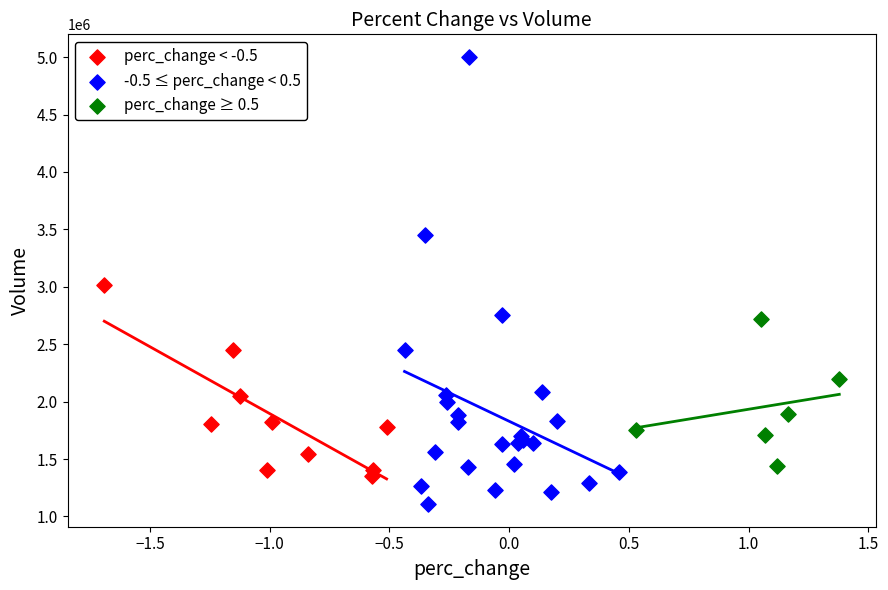

Which series reaches the maximum Y coordinate?

-0.5 ≤ perc_change < 0.5